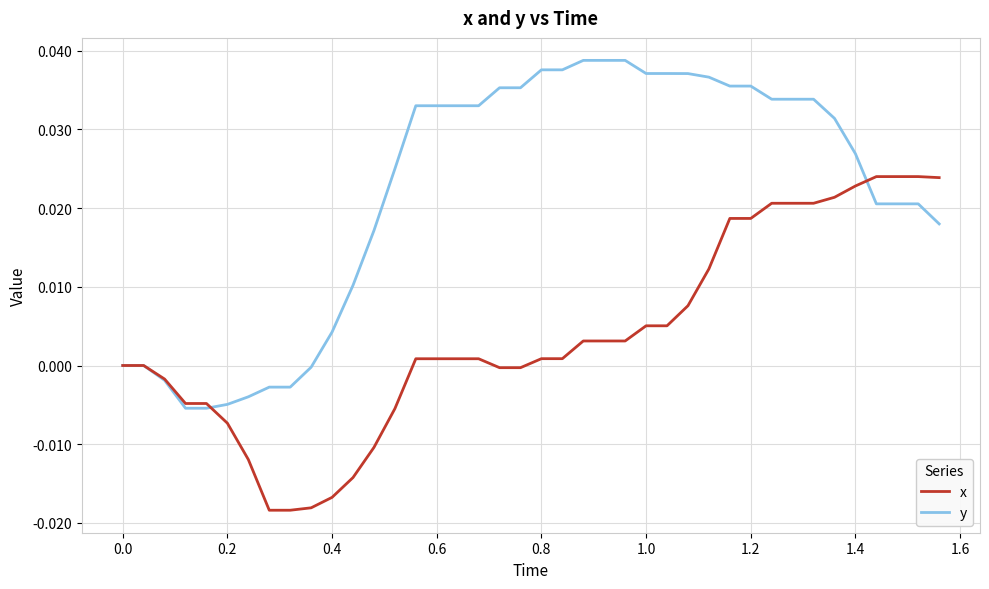

How many categories are shown in the chart?

40